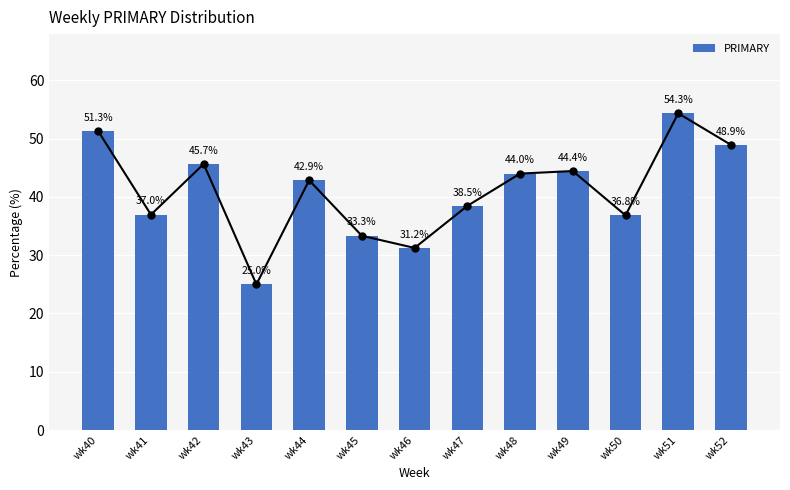

Between wk44 and wk51, which is larger?

wk51